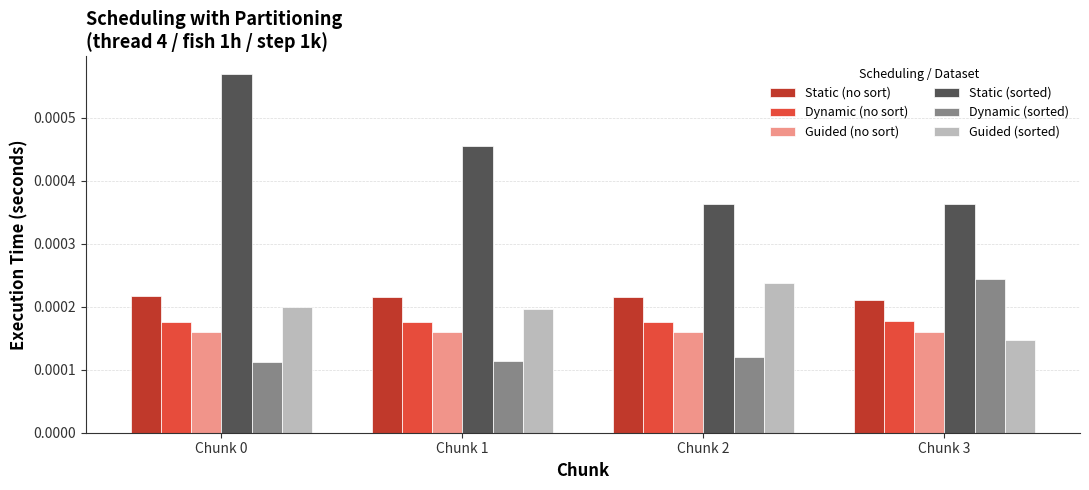

Is the value of Guided (no sort) at Chunk 3 greater than the value of Dynamic (no sort) at Chunk 0?

No